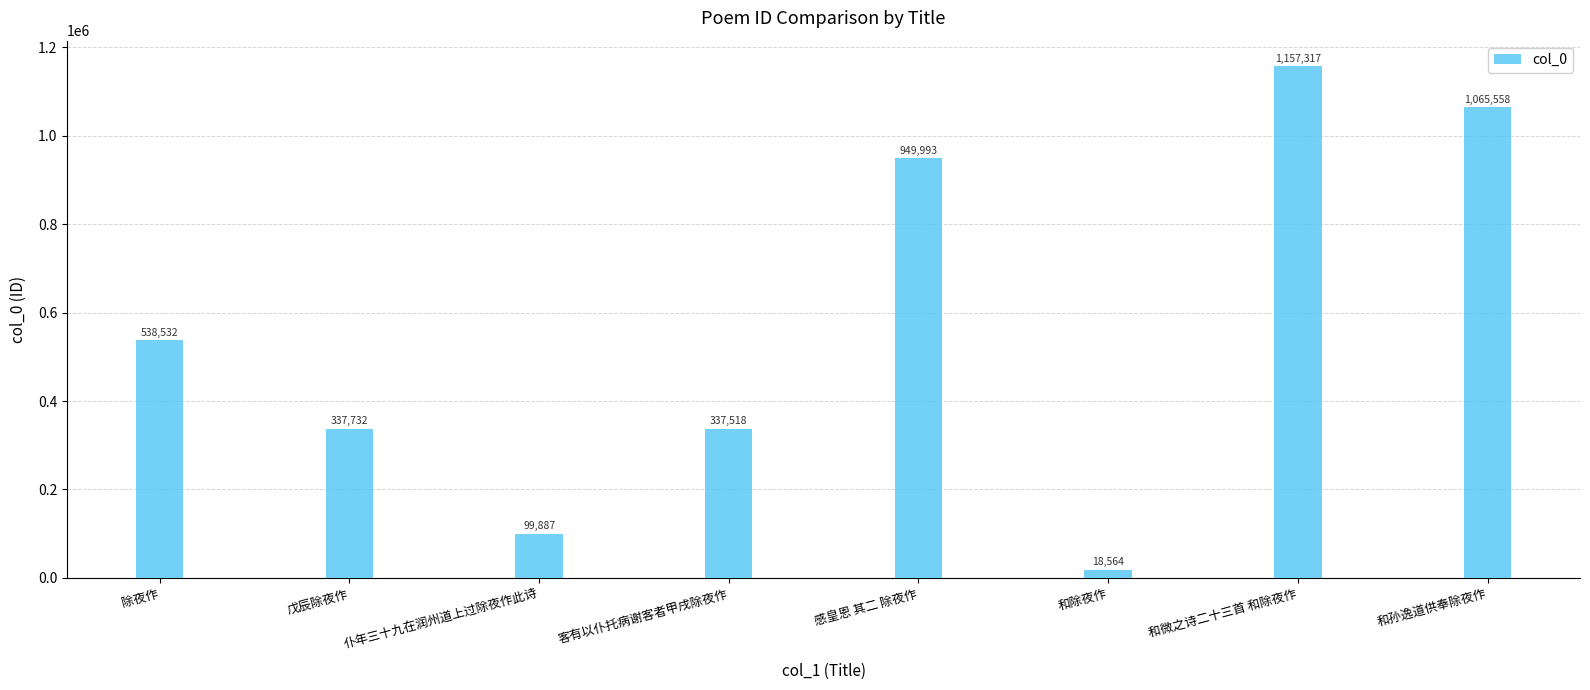

How many values are below 538532?

4